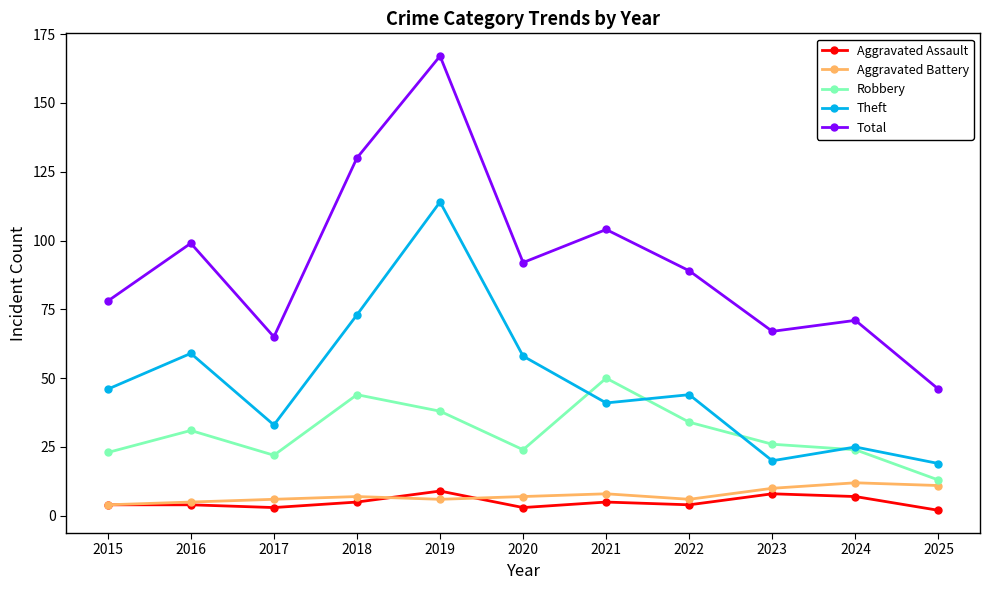

How many values in the Total series are below 89?

5